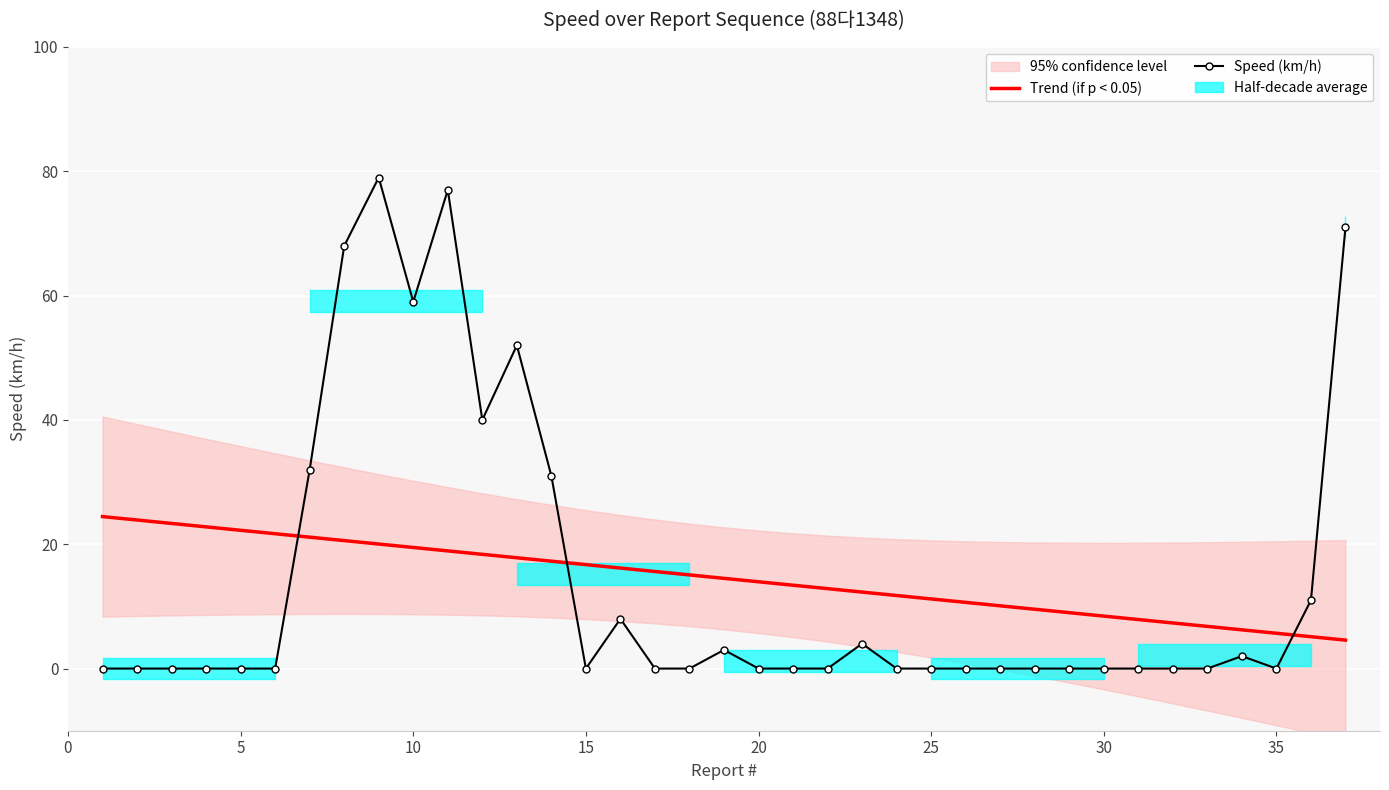

At how many categories does at least one series exceed 53?

5